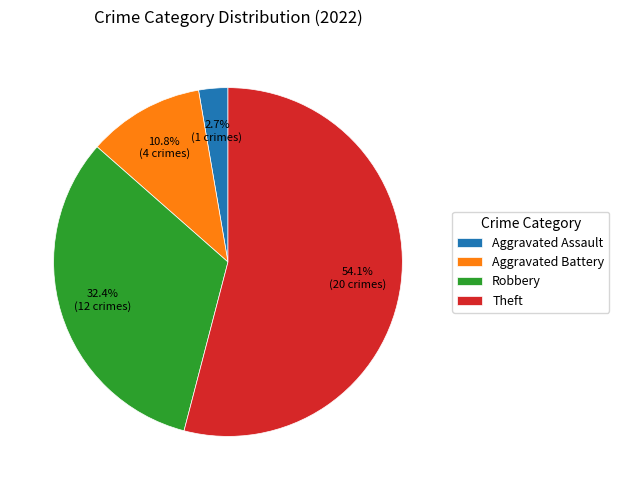

Is there any slice that represents more than half of the pie?

Yes